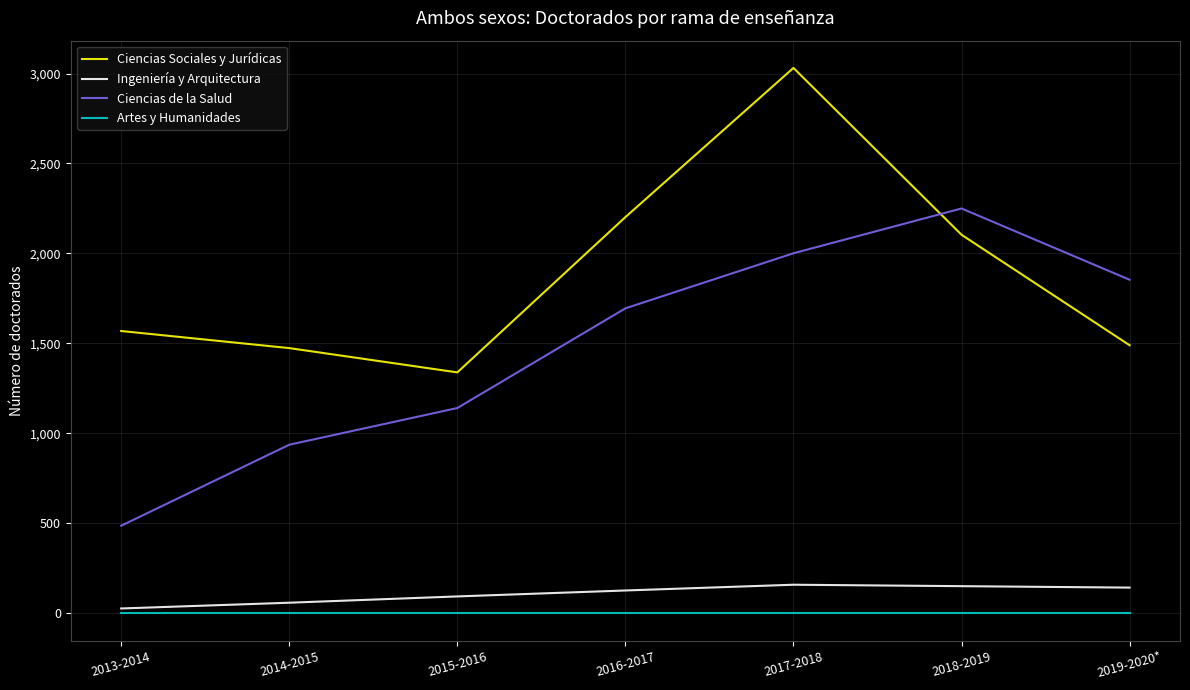

True or false: Ingeniería y Arquitectura has more than 1 points higher than both neighbors.

False